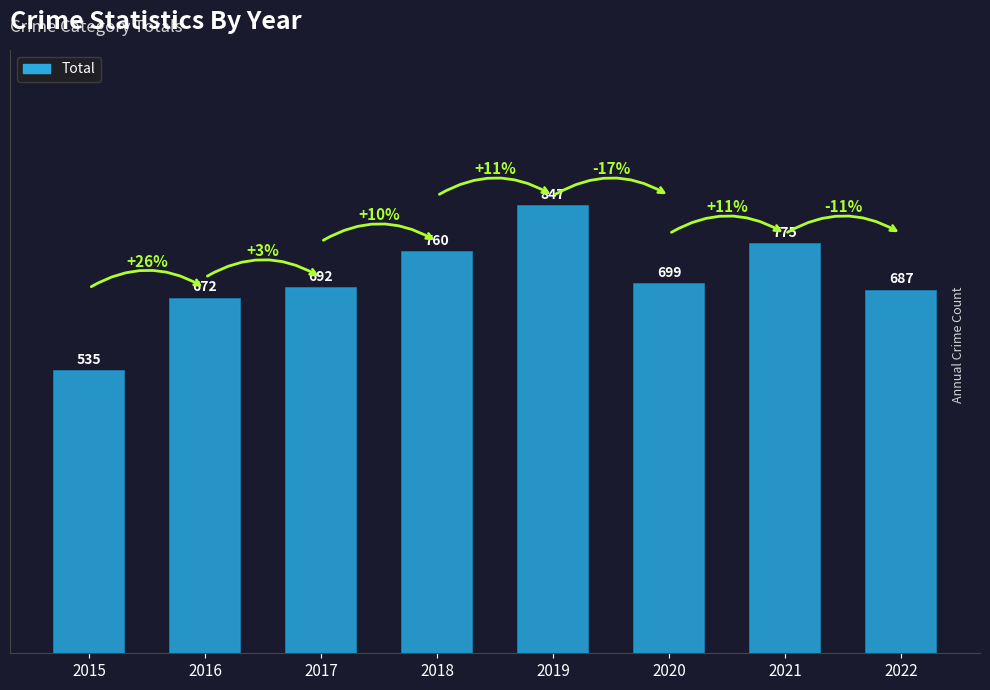

How many data points does each series have?

8